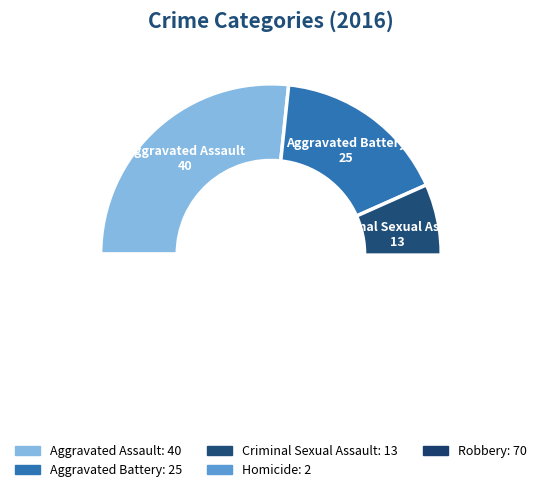

Does any single category account for the majority?

No